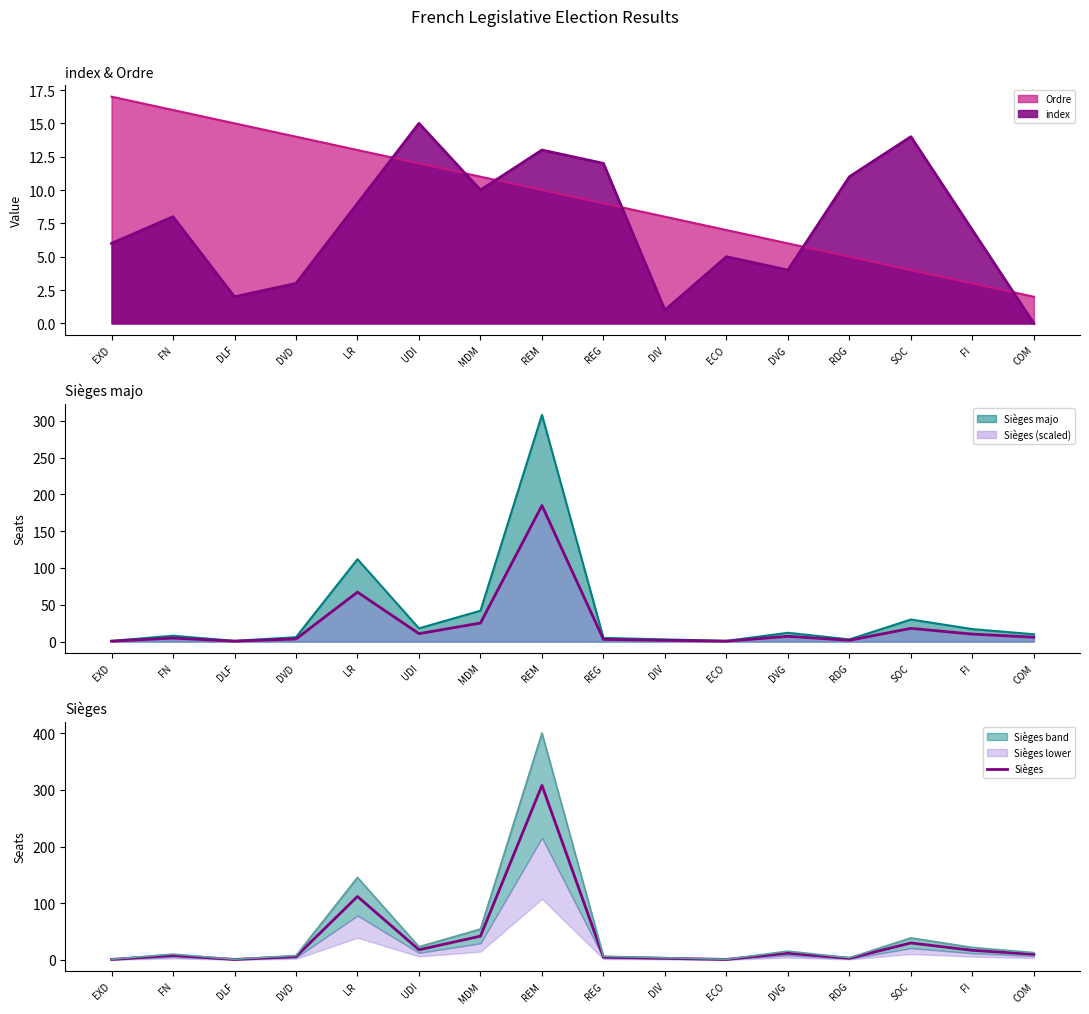

Reading left to right, what are all the values shown in this chart?

1	8	1	6	112	18	42	308	5	3	1	12	3	30	17	10